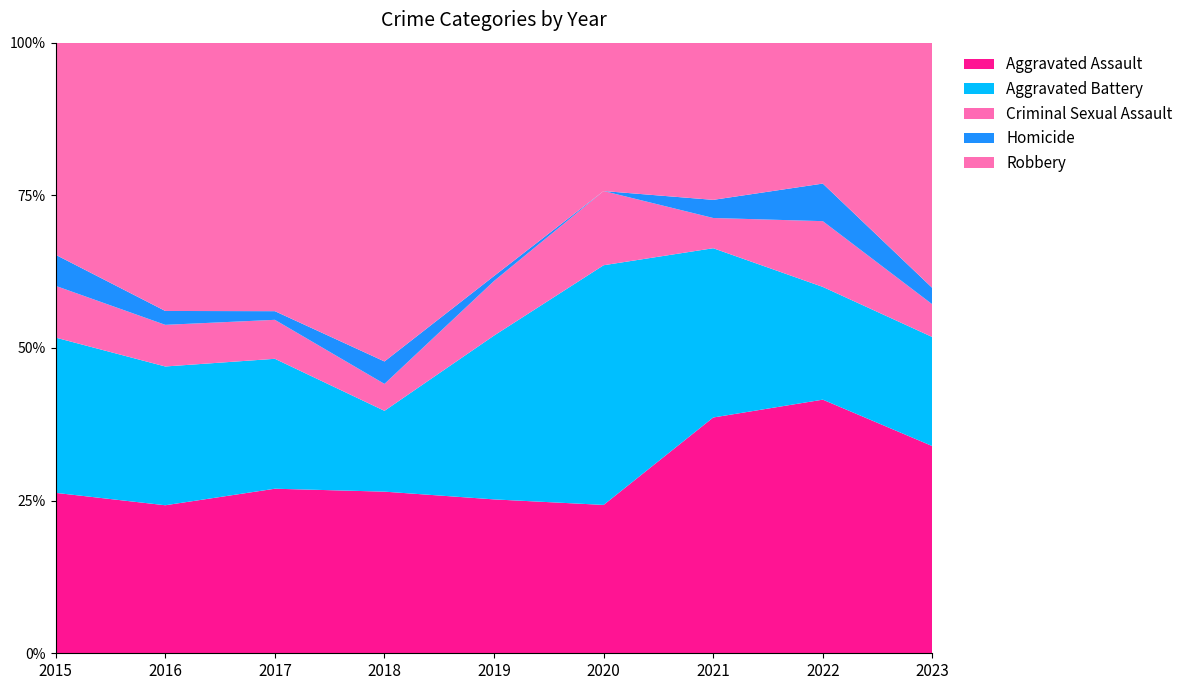

Reading left to right, what are all the values shown in this chart?

Aggravated Assault: 2015=31	2016=32	2017=38	2018=36	2019=31	2020=26	2021=39	2022=54	2023=38
Aggravated Battery: 2015=30	2016=30	2017=30	2018=18	2019=33	2020=42	2021=28	2022=24	2023=20
Criminal Sexual Assault: 2015=10	2016=9	2017=9	2018=6	2019=11	2020=13	2021=5	2022=14	2023=6
Homicide: 2015=6	2016=3	2017=2	2018=5	2019=1	2020=0	2021=3	2022=8	2023=3
Robbery: 2015=41	2016=58	2017=62	2018=71	2019=47	2020=26	2021=26	2022=30	2023=45